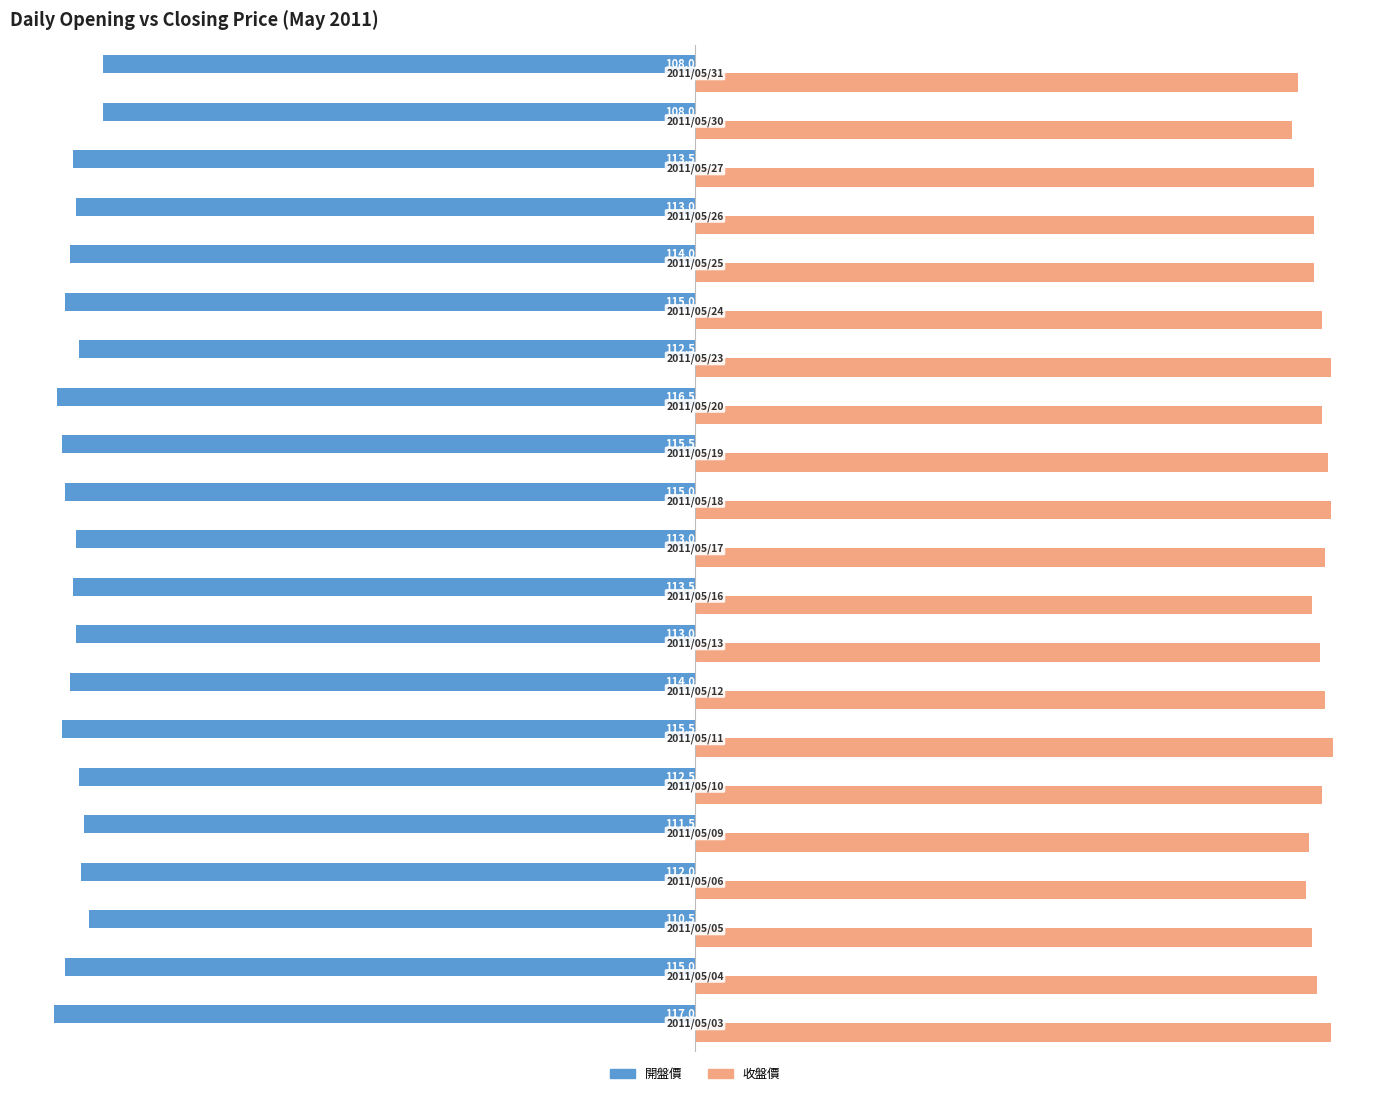

Which series has the largest total across all categories?

收盤價